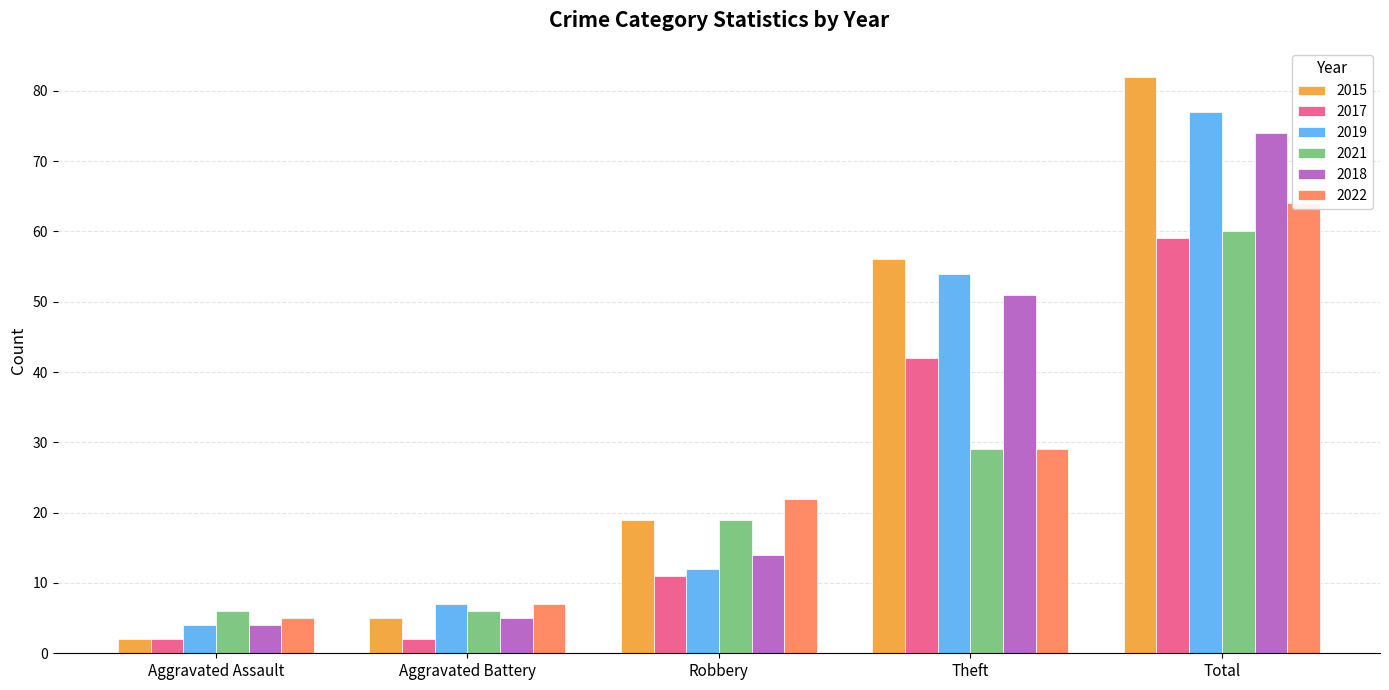

What are all the series names shown in the legend?

2015, 2017, 2019, 2021, 2018, 2022